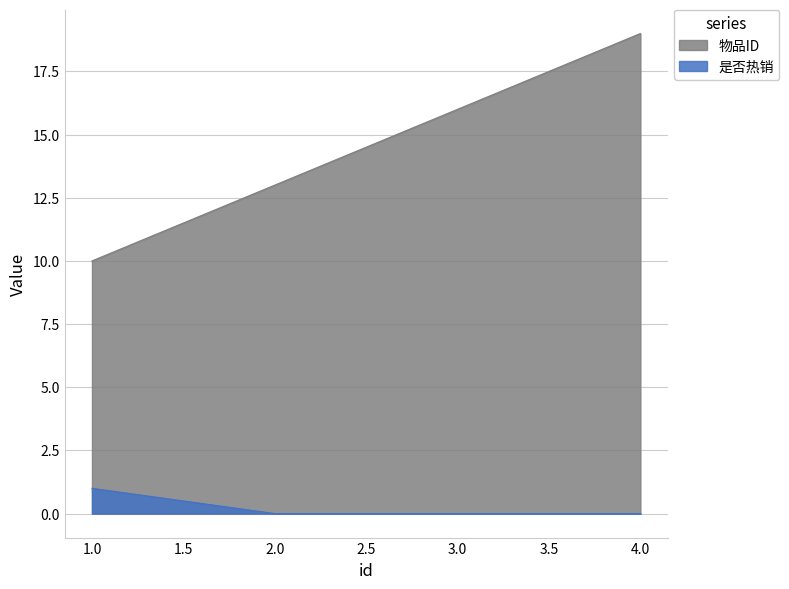

What is the sum of the 是否热销 values at 3.0 and 1.0?

1